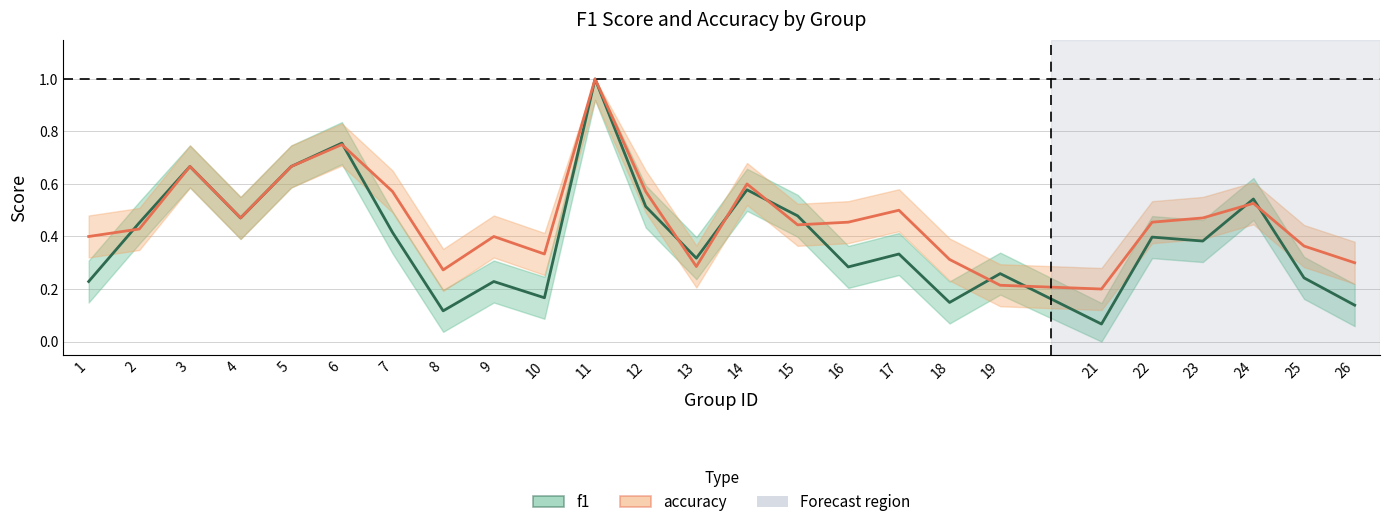

What is the difference between the second highest and minimum values in the accuracy series?

0.6